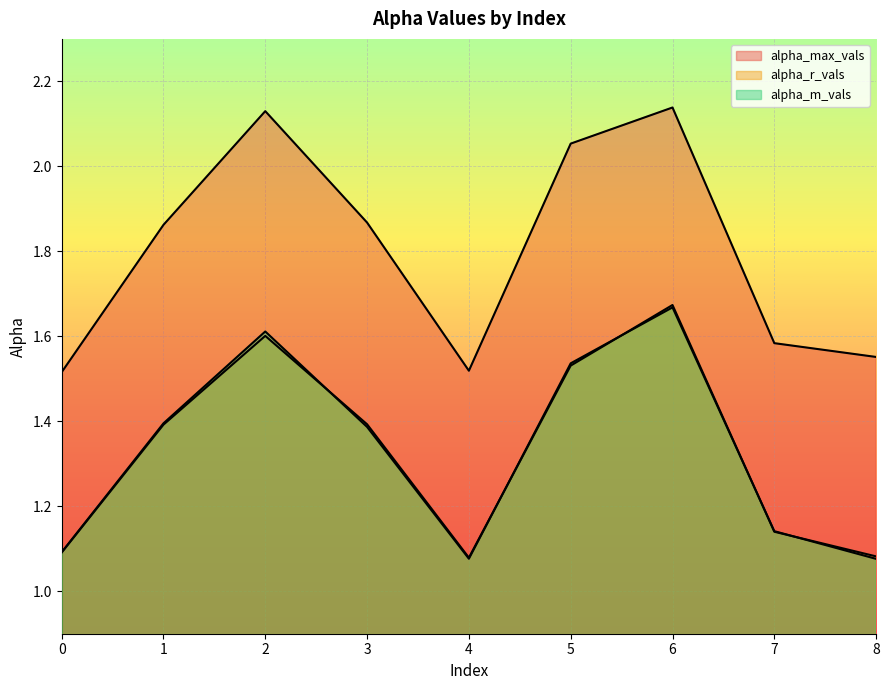

What is the average value of the alpha_m_vals series?

1.3